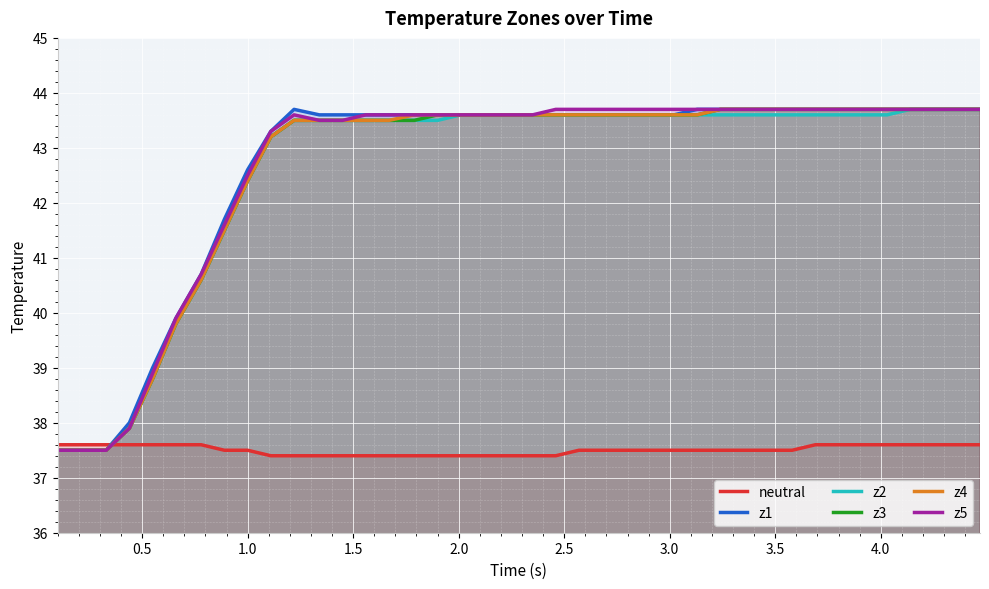

What is the lowest value of the z2 series?

37.5